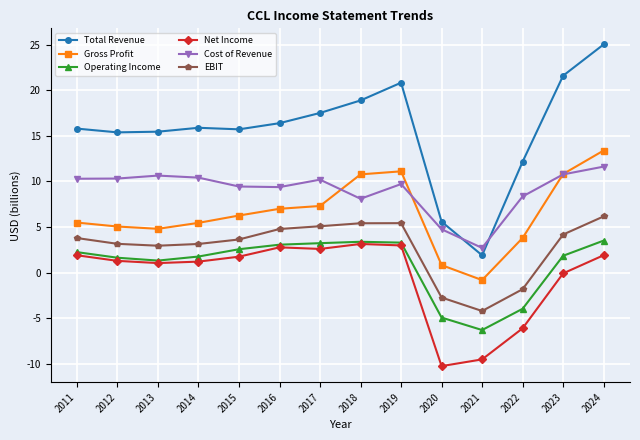

True or false: Gross Profit and Net Income cross at least once.

False